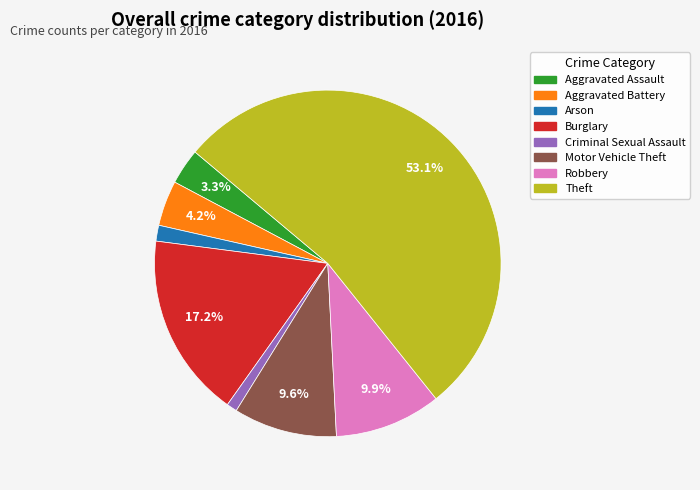

Is Theft the majority of the pie?

Yes